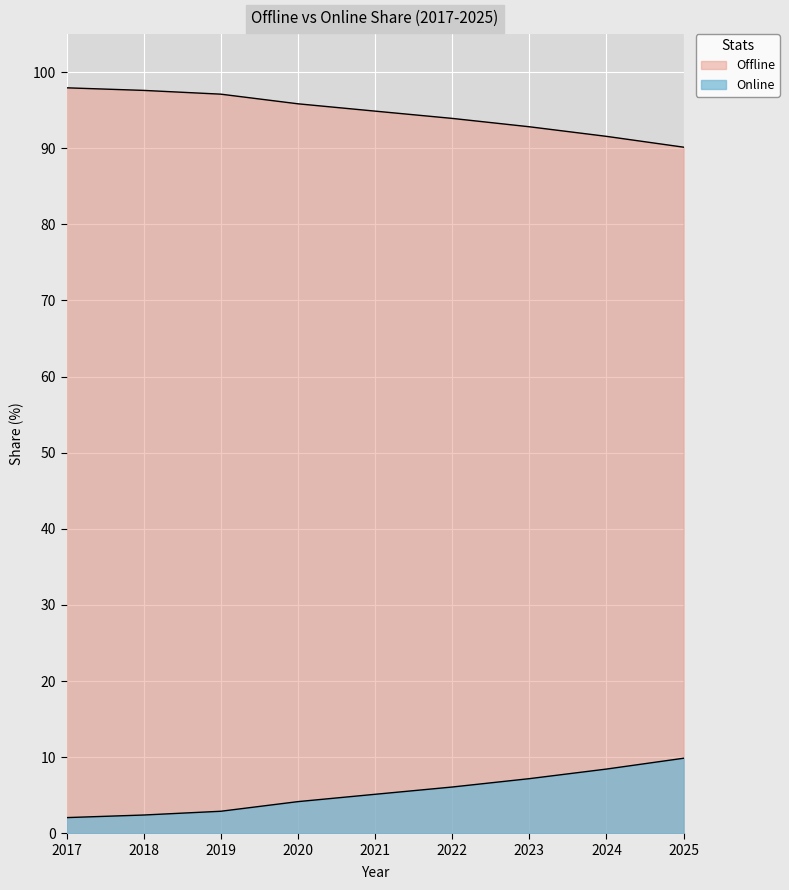

How many lines are shown in the chart?

2